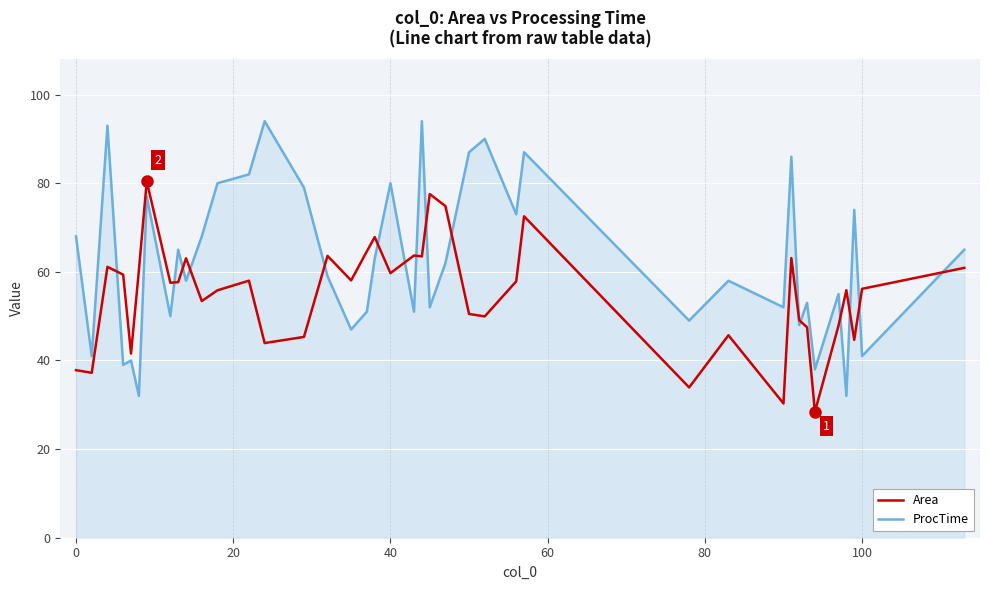

Which series has the largest total across all categories?

ProcTime